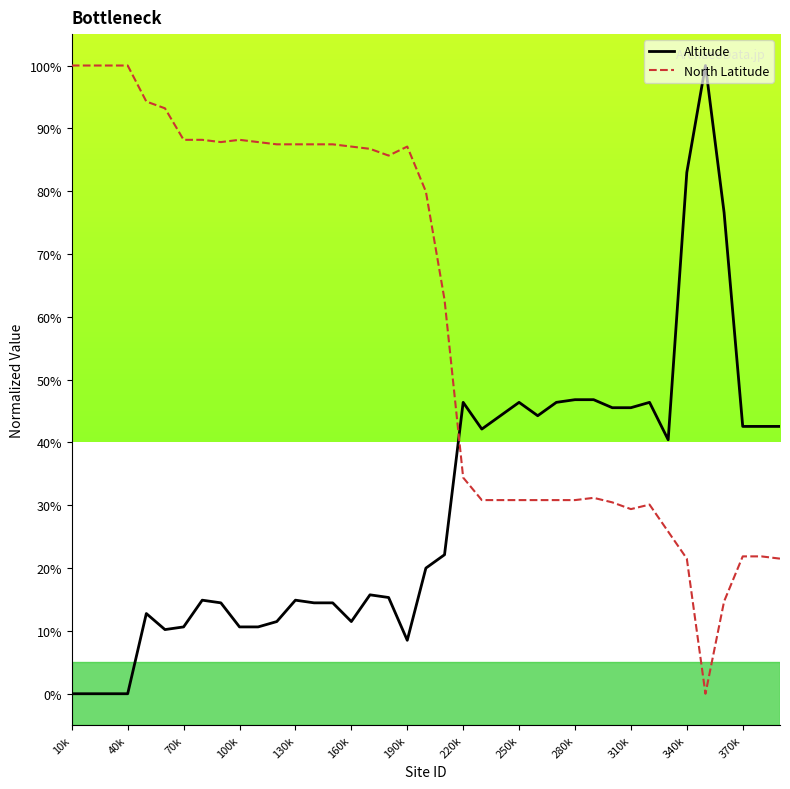

How many intersections are there between Altitude and North Latitude?

1